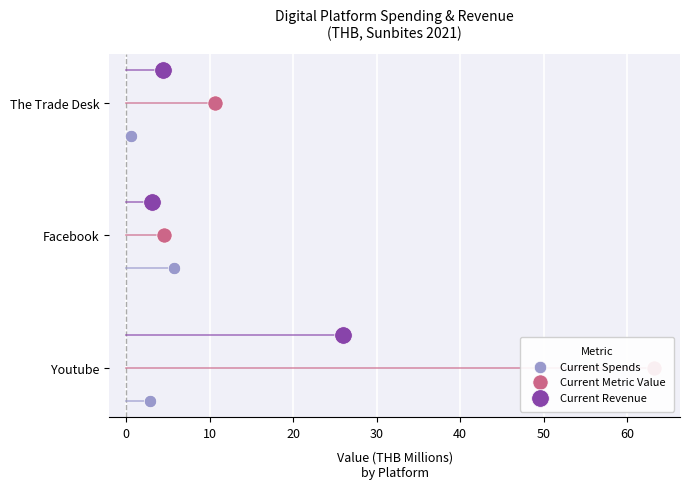

What are all the series names shown in the legend?

Current Spends, Current Metric Value, Current Revenue